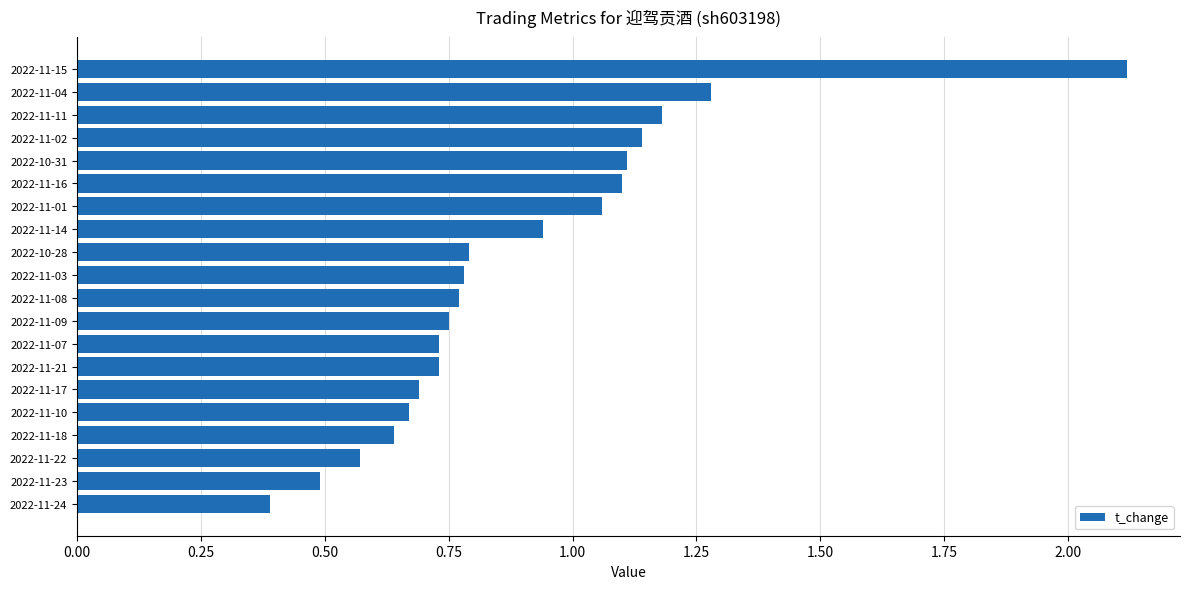

Which has a higher value, 2022-11-03 or 2022-11-22?

2022-11-03